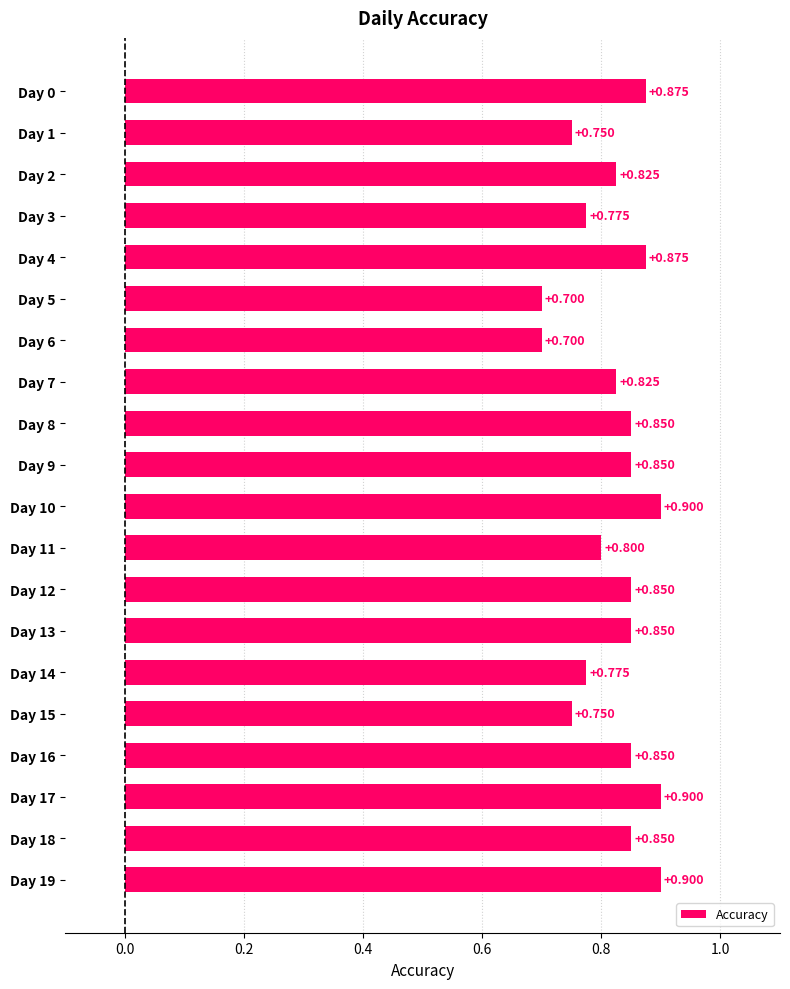

What is the difference between the maximum and second lowest values?

0.2